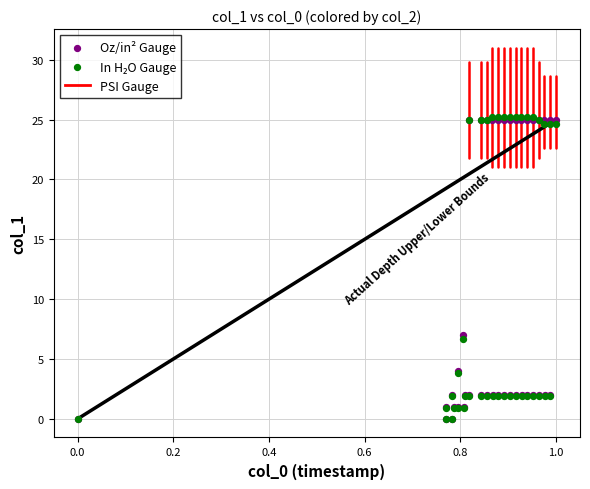

In the Oz/in² Gauge series, what Y value is closest to 12?

7.0